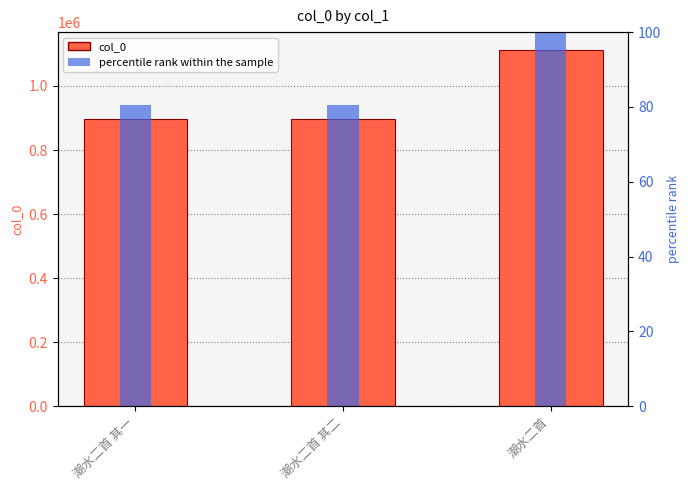

What is the smallest value displayed?

80.6